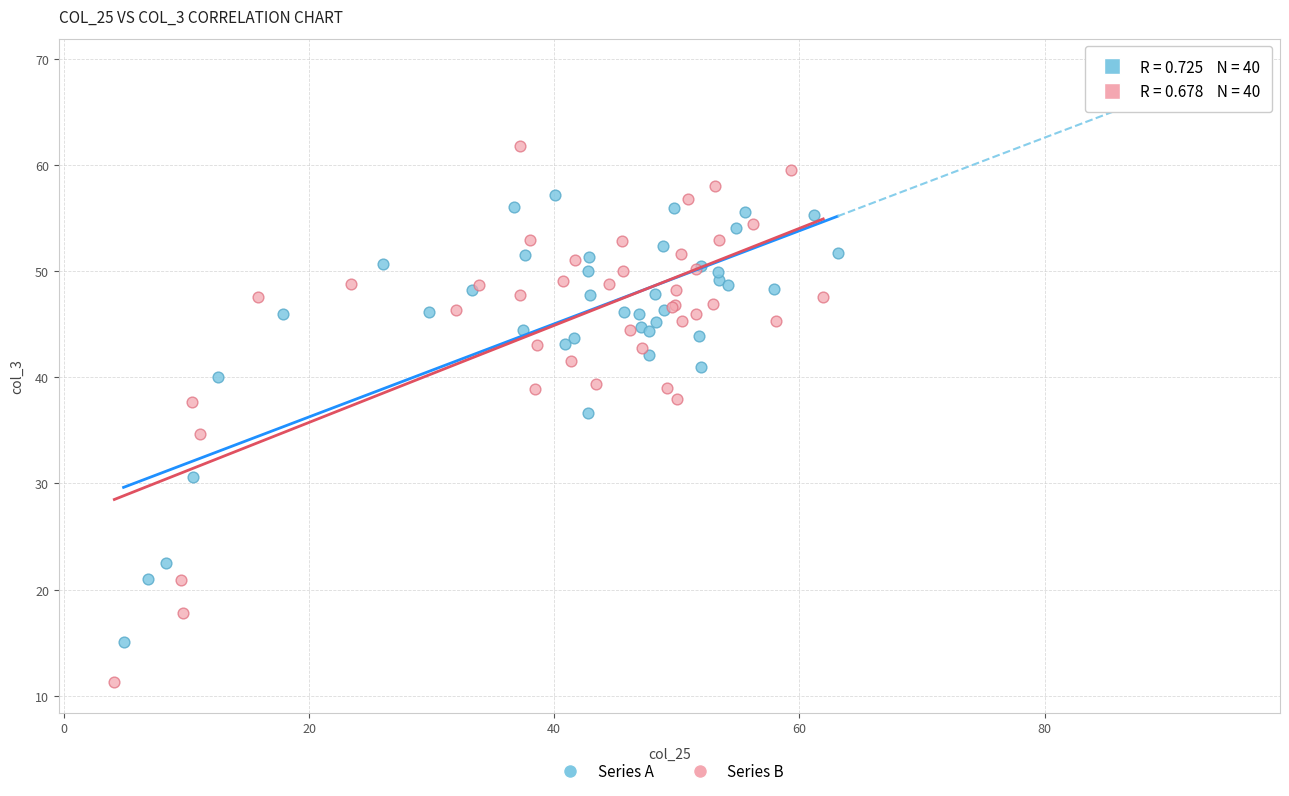

Which series reaches the minimum Y coordinate?

Series B